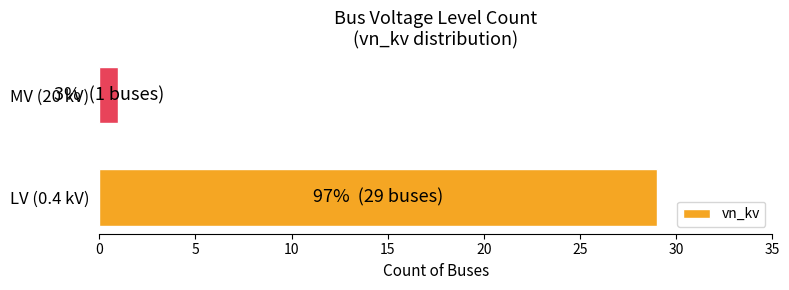

What is the change in value from LV (0.4 kV) to MV (20 kV)?

-28